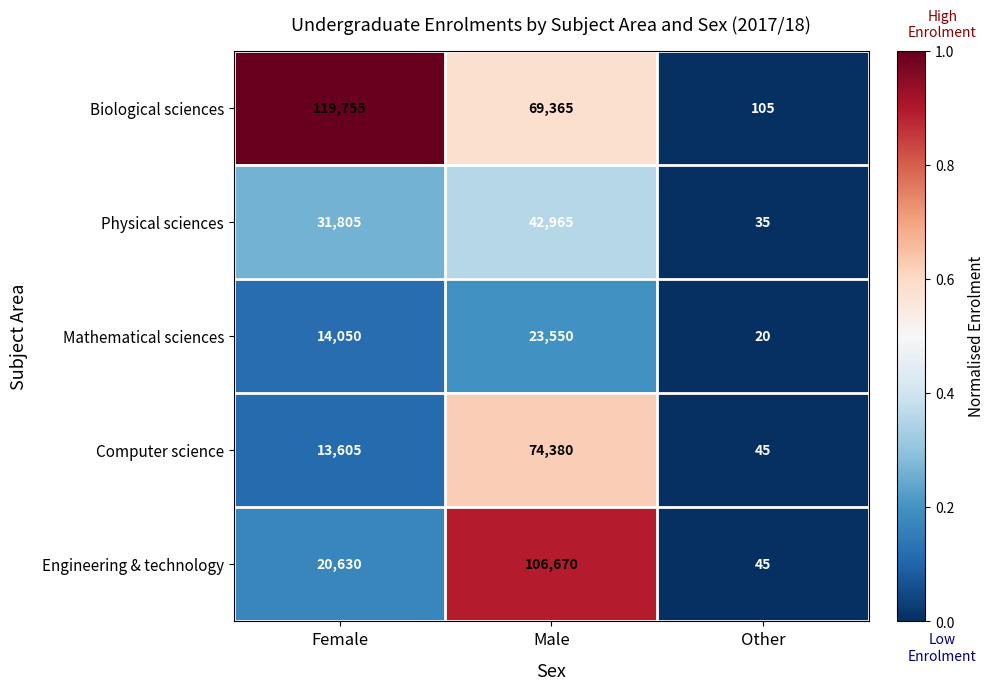

Reading right to left, list all the values displayed in this chart.

Biological sciences: 105	69365	119755
Physical sciences: 35	42965	31805
Mathematical sciences: 20	23550	14050
Computer science: 45	74380	13605
Engineering & technology: 45	106670	20630